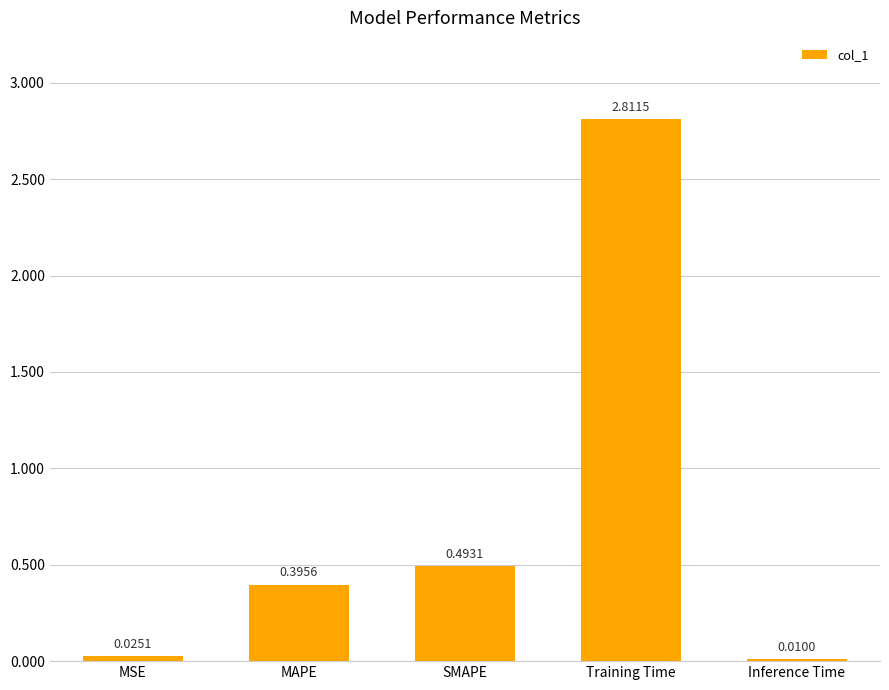

Are the bars grouped side by side (vs. stacked)?

No